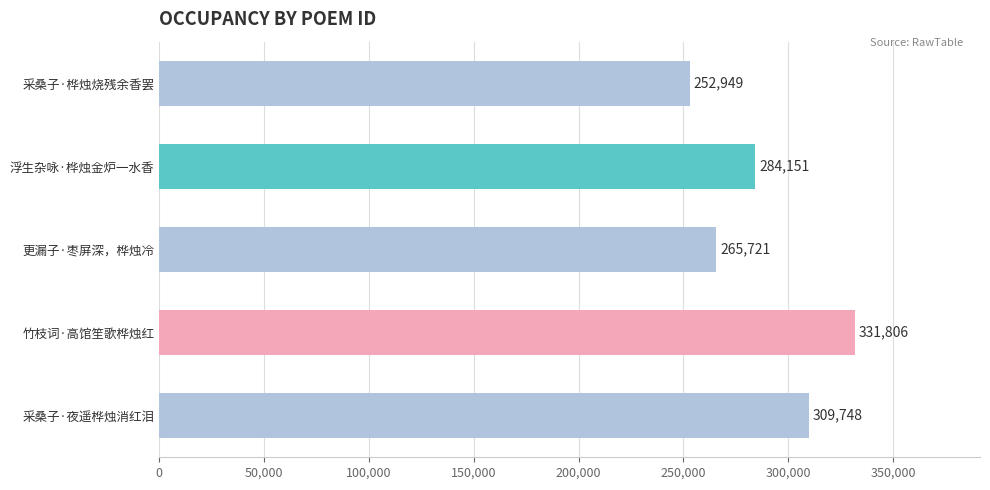

How many series are shown in this chart?

1